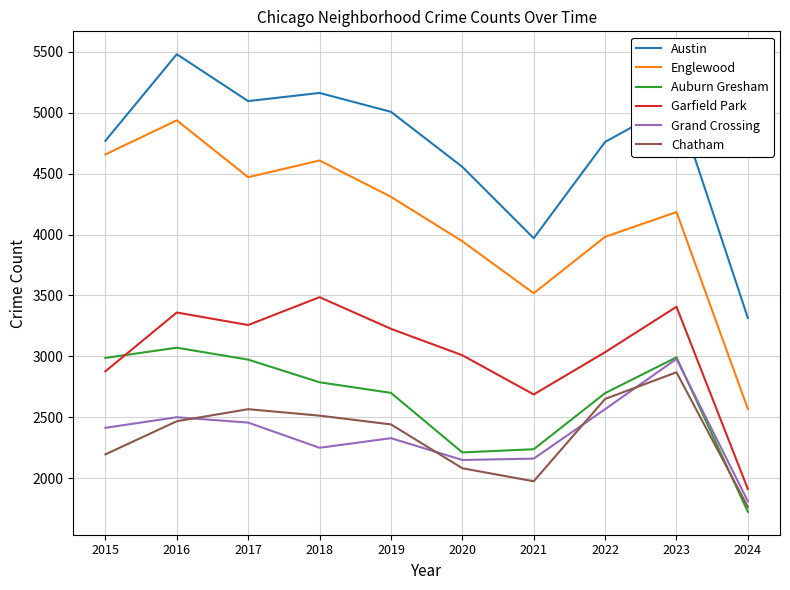

What is the spread (max minus min) of values at 2018?

2914